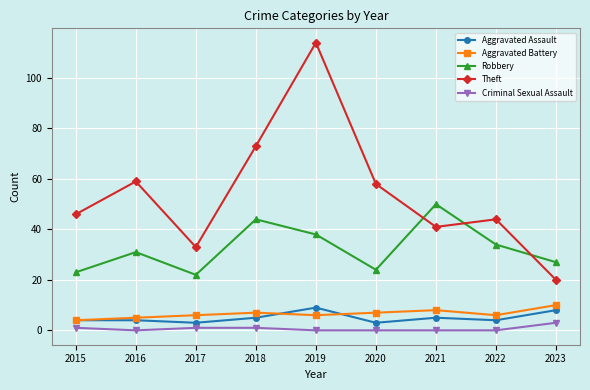

What is the approximate value of Aggravated Assault at 2021?

5